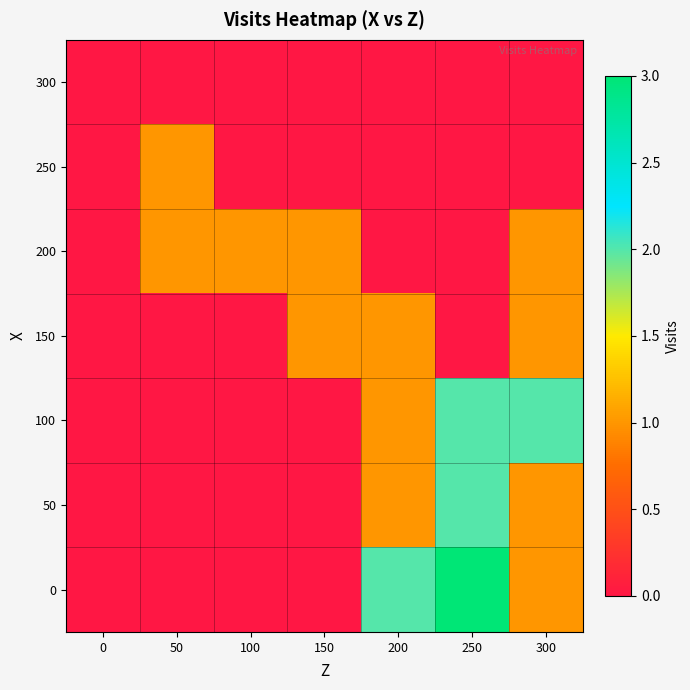

Reading left to right, extract all data points from this chart.

0: 0=0	50=0	100=0	150=0	200=2	250=3	300=1
50: 0=0	50=0	100=0	150=0	200=1	250=2	300=1
100: 0=0	50=0	100=0	150=0	200=1	250=2	300=2
150: 0=0	50=0	100=0	150=1	200=1	250=0	300=1
200: 0=0	50=1	100=1	150=1	200=0	250=0	300=1
250: 0=0	50=1	100=0	150=0	200=0	250=0	300=0
300: 0=0	50=0	100=0	150=0	200=0	250=0	300=0